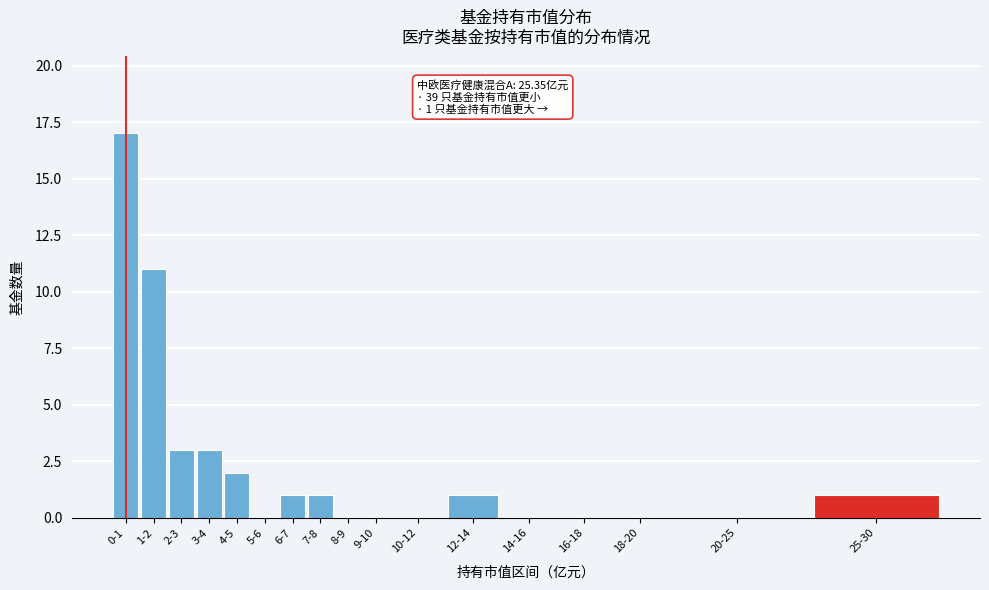

Reading left to right, what are all the values shown in this chart?

0-1=17	1-2=11	2-3=3	3-4=3	4-5=2	5-6=0	6-7=1	7-8=1	8-9=0	9-10=0	10-12=0	12-14=1	14-16=0	16-18=0	18-20=0	20-25=0	25-30=1